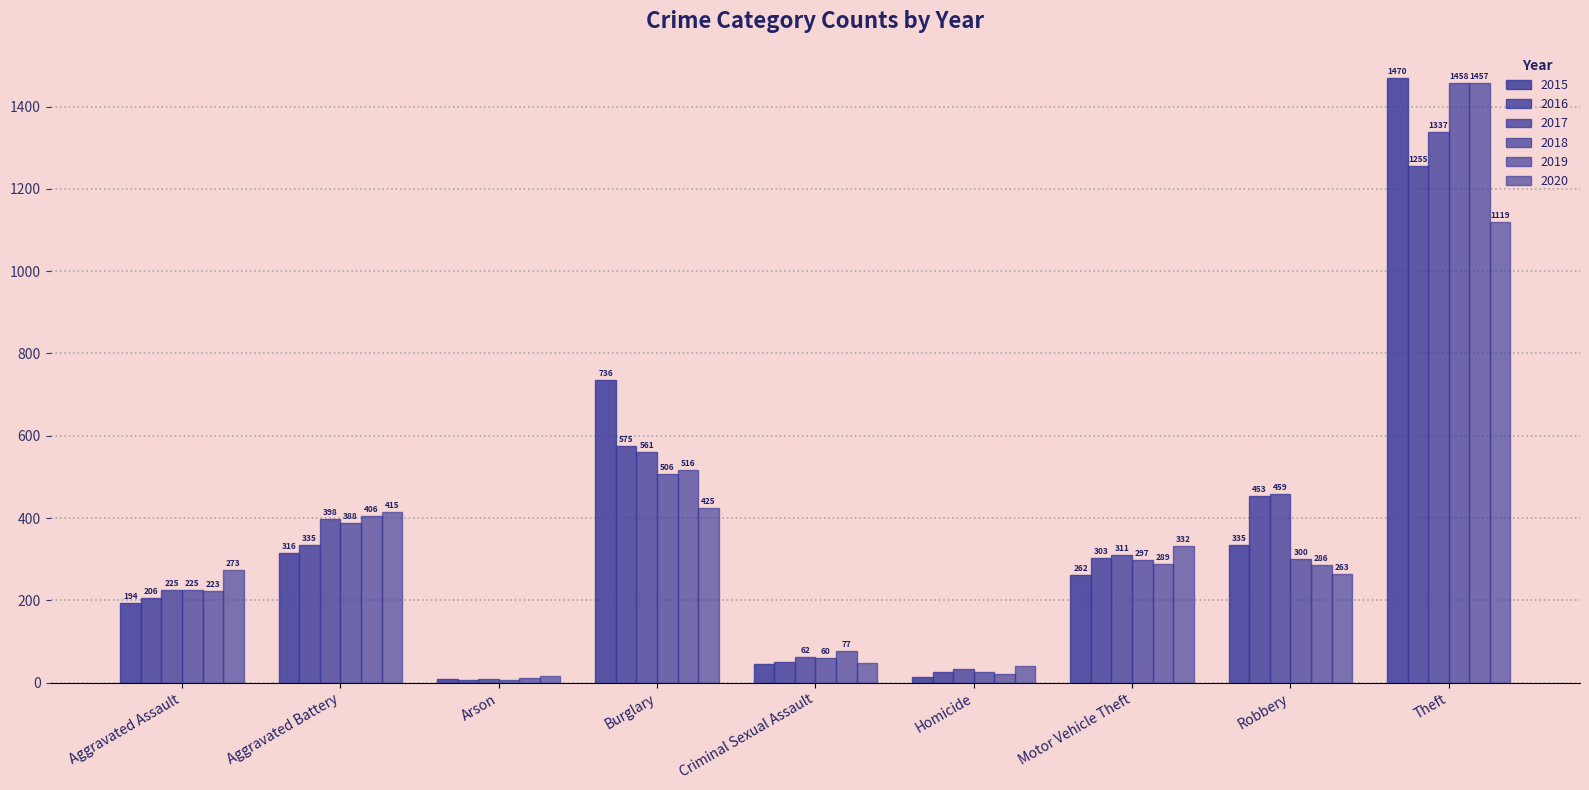

Are the bars grouped side by side (vs. stacked)?

Yes